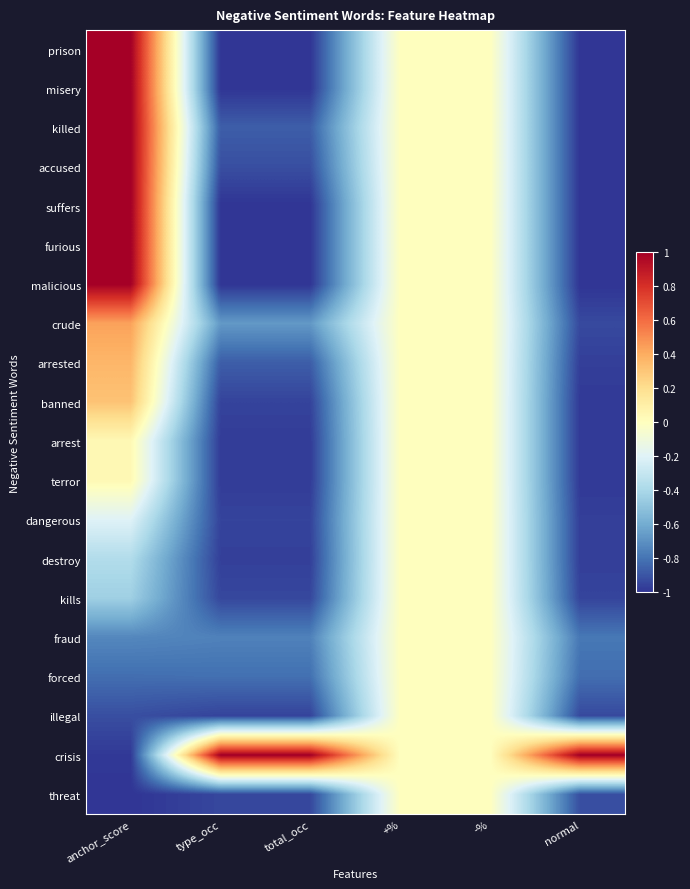

Reading right to left, what are all the values shown in this chart?

prison: normal=-1.0	-%=0.0	+%=0.0	total_occ=-1.0	type_occ=-1.0	anchor_score=1.0
misery: normal=-1.0	-%=0.0	+%=0.0	total_occ=-1.0	type_occ=-1.0	anchor_score=1.0
killed: normal=-1.0	-%=0.0	+%=0.0	total_occ=-0.9	type_occ=-0.9	anchor_score=1.0
accused: normal=-1.0	-%=0.0	+%=0.0	total_occ=-0.9	type_occ=-0.9	anchor_score=1.0
suffers: normal=-1.0	-%=0.0	+%=0.0	total_occ=-1.0	type_occ=-1.0	anchor_score=1.0
furious: normal=-1.0	-%=0.0	+%=0.0	total_occ=-1.0	type_occ=-1.0	anchor_score=1.0
malicious: normal=-1.0	-%=0.0	+%=0.0	total_occ=-1.0	type_occ=-1.0	anchor_score=1.0
crude: normal=-0.9	-%=0.0	+%=0.0	total_occ=-0.7	type_occ=-0.7	anchor_score=0.4
arrested: normal=-1.0	-%=0.0	+%=0.0	total_occ=-0.9	type_occ=-0.9	anchor_score=0.4
banned: normal=-1.0	-%=0.0	+%=0.0	total_occ=-1.0	type_occ=-1.0	anchor_score=0.3
arrest: normal=-1.0	-%=0.0	+%=0.0	total_occ=-1.0	type_occ=-1.0	anchor_score=0.0
terror: normal=-1.0	-%=0.0	+%=0.0	total_occ=-1.0	type_occ=-1.0	anchor_score=0.0
dangerous: normal=-1.0	-%=0.0	+%=0.0	total_occ=-1.0	type_occ=-1.0	anchor_score=-0.2
destroy: normal=-1.0	-%=0.0	+%=0.0	total_occ=-1.0	type_occ=-1.0	anchor_score=-0.4
kills: normal=-1.0	-%=0.0	+%=0.0	total_occ=-0.9	type_occ=-0.9	anchor_score=-0.4
fraud: normal=-0.8	-%=0.0	+%=0.0	total_occ=-0.8	type_occ=-0.8	anchor_score=-0.7
forced: normal=-0.8	-%=0.0	+%=0.0	total_occ=-0.8	type_occ=-0.8	anchor_score=-0.8
illegal: normal=-0.9	-%=0.0	+%=0.0	total_occ=-1.0	type_occ=-1.0	anchor_score=-0.9
crisis: normal=1.0	-%=0.0	+%=0.0	total_occ=1.0	type_occ=1.0	anchor_score=-1.0
threat: normal=-0.9	-%=0.0	+%=0.0	total_occ=-0.9	type_occ=-0.9	anchor_score=-1.0